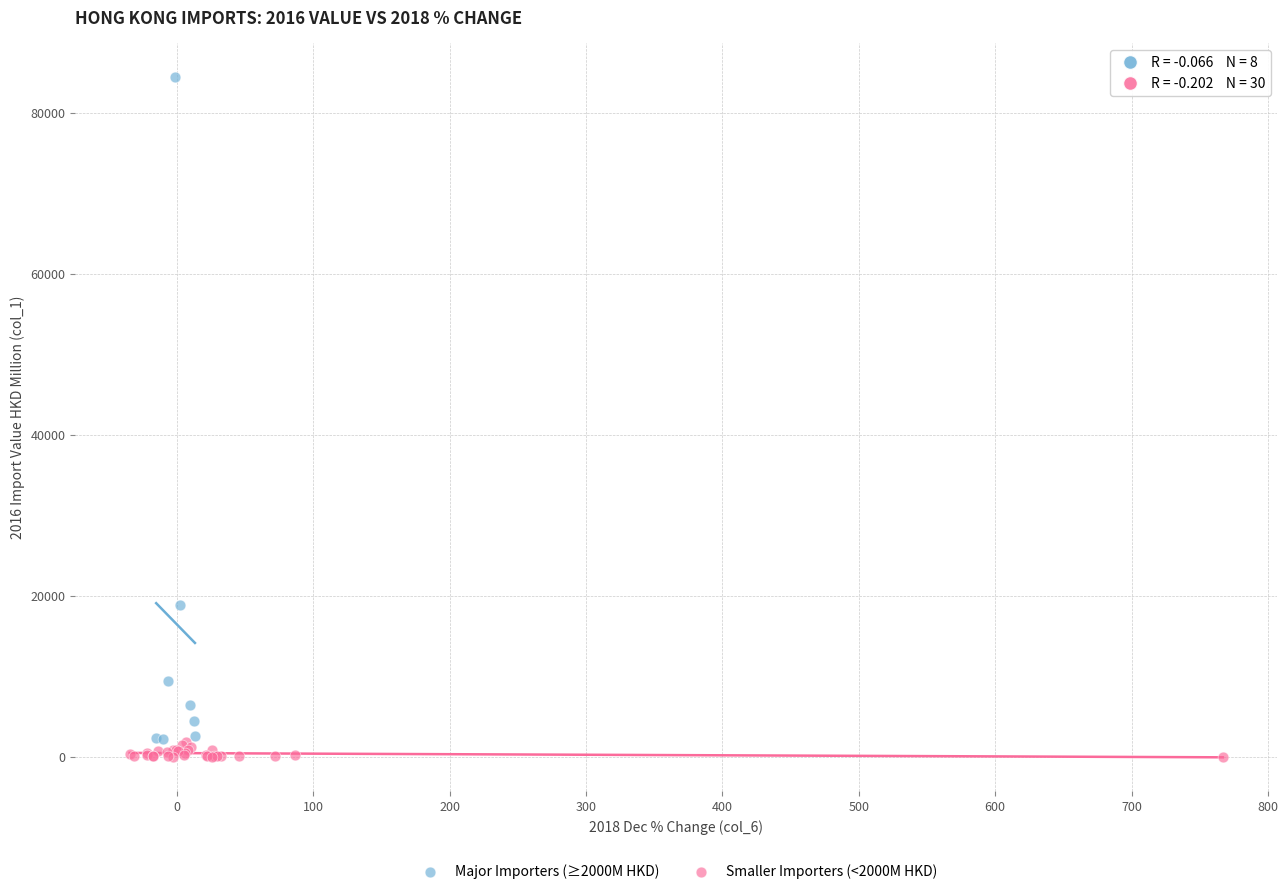

Which series reaches the maximum Y coordinate?

Major Importers (≥2000M HKD)